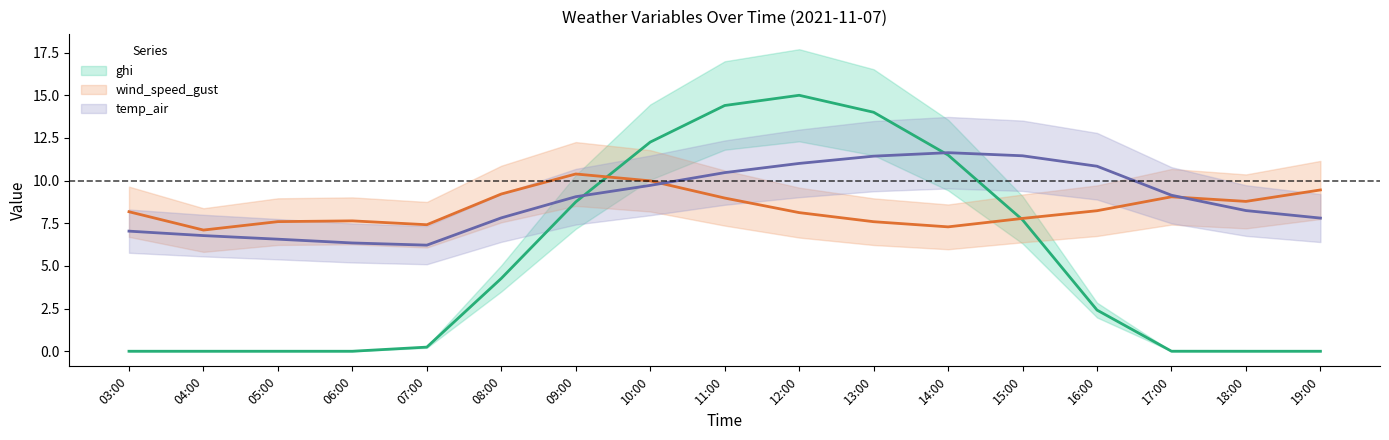

What is the highest value of the temp_air series?

11.6